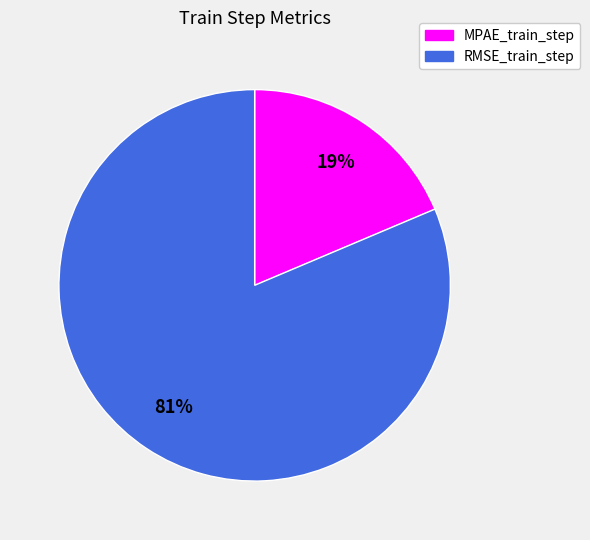

How many slices are in this pie chart?

2